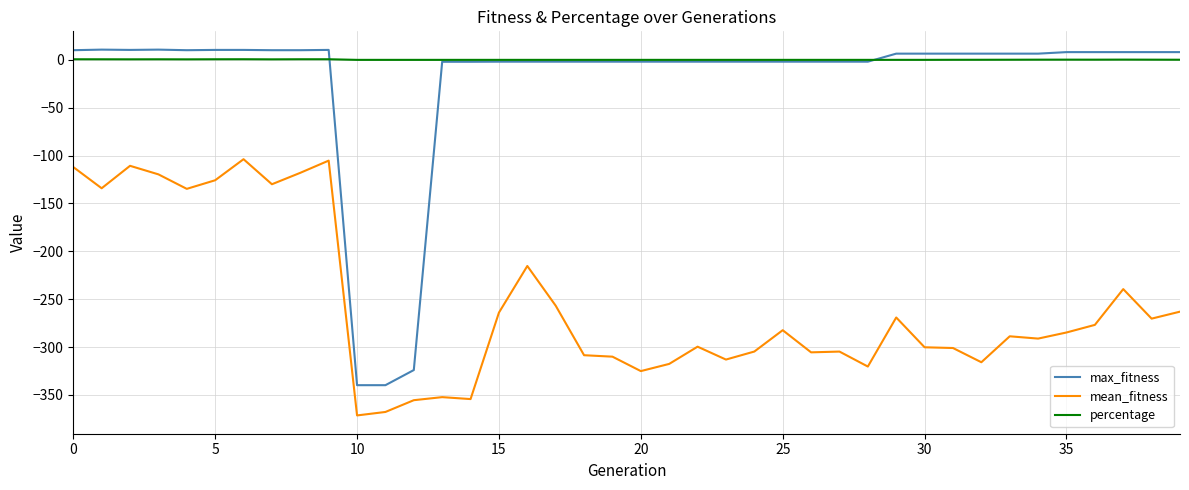

How many lines are shown in the chart?

3